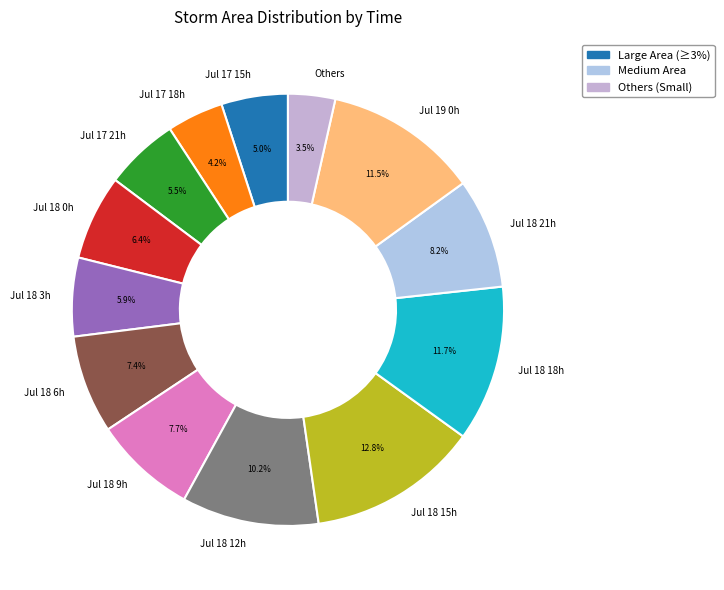

What is the largest slice in the pie chart?

Jul 18 15h